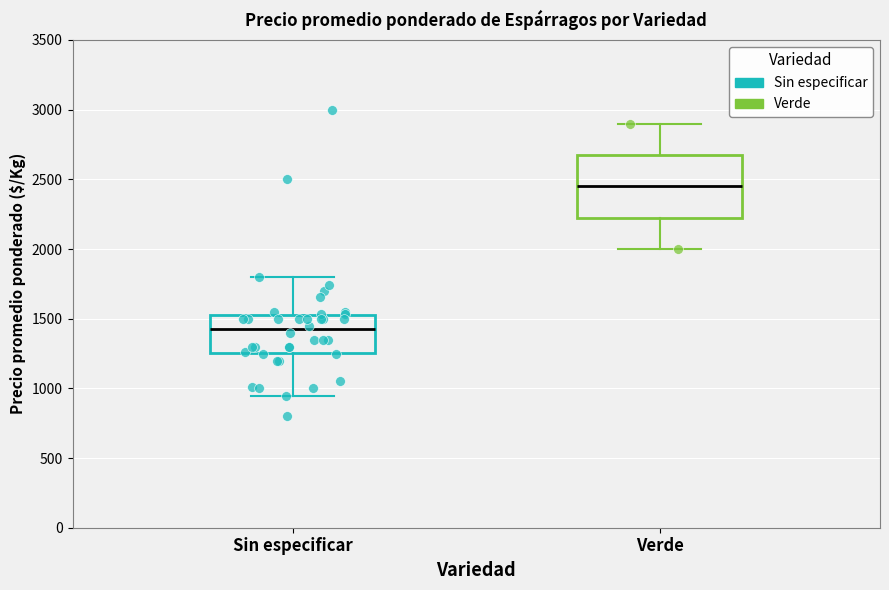

Where does the median line of the box for Verde sit on the y-axis? The values are not printed on the chart, so give them approximately, as read against the axis.

2450